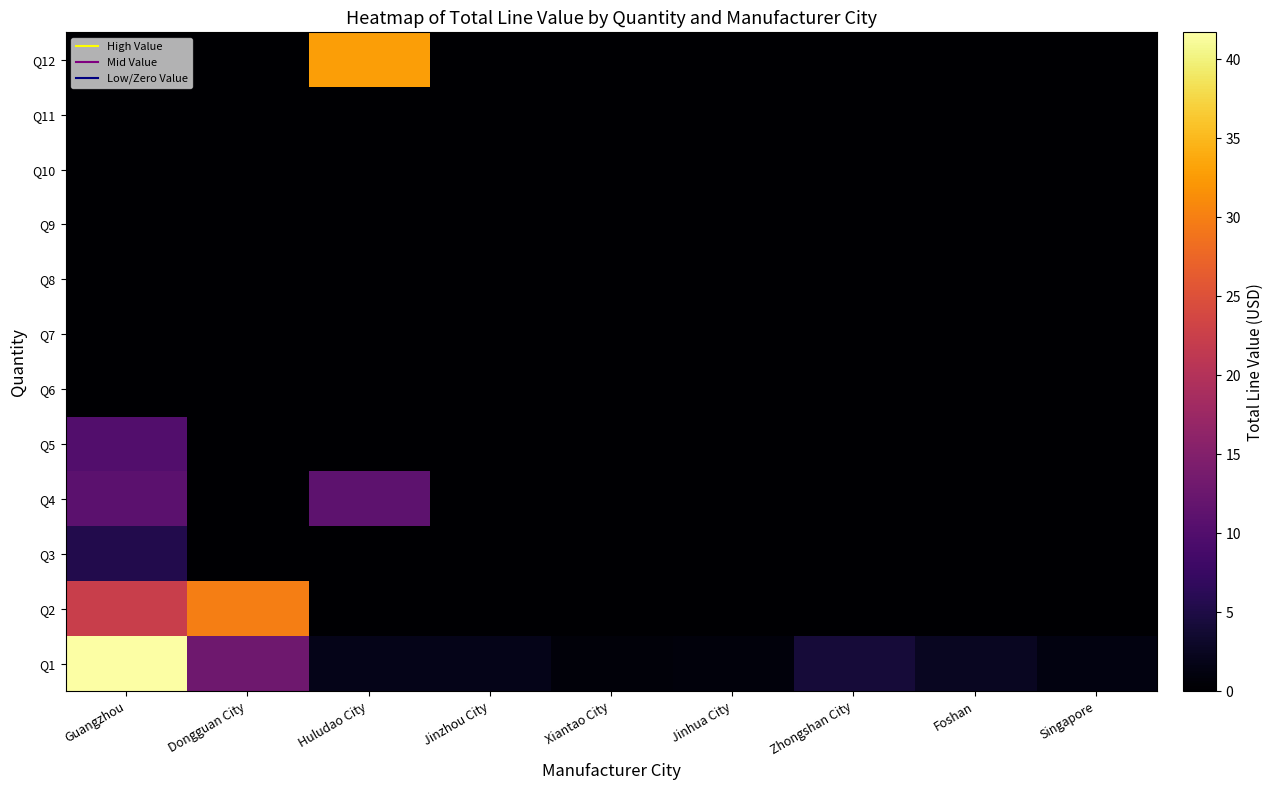

Count the number of categories in the chart.

9